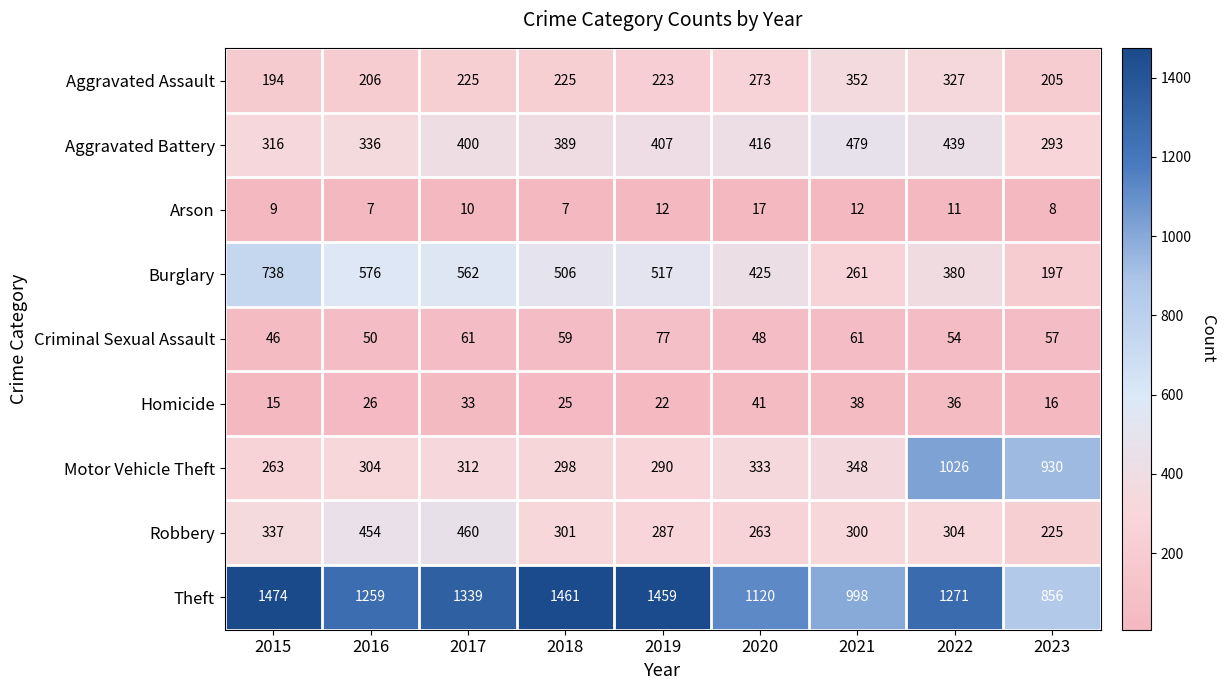

At how many categories does at least one series exceed 173?

9